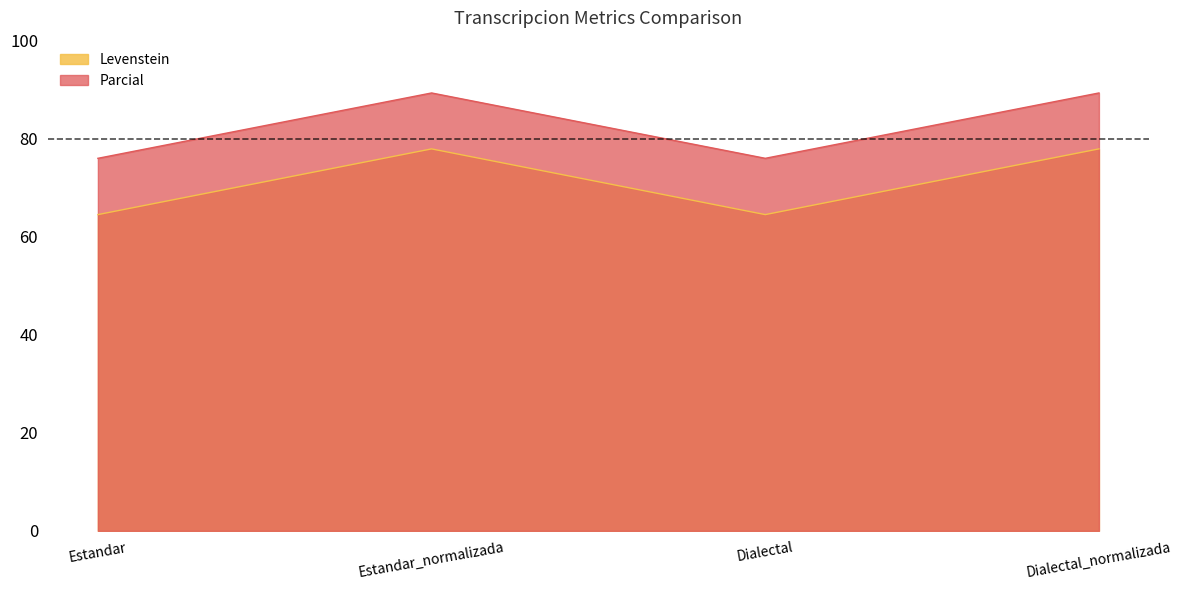

List the labels in order of Levenstein value, largest first.

Estandar_normalizada, Dialectal_normalizada, Estandar, Dialectal